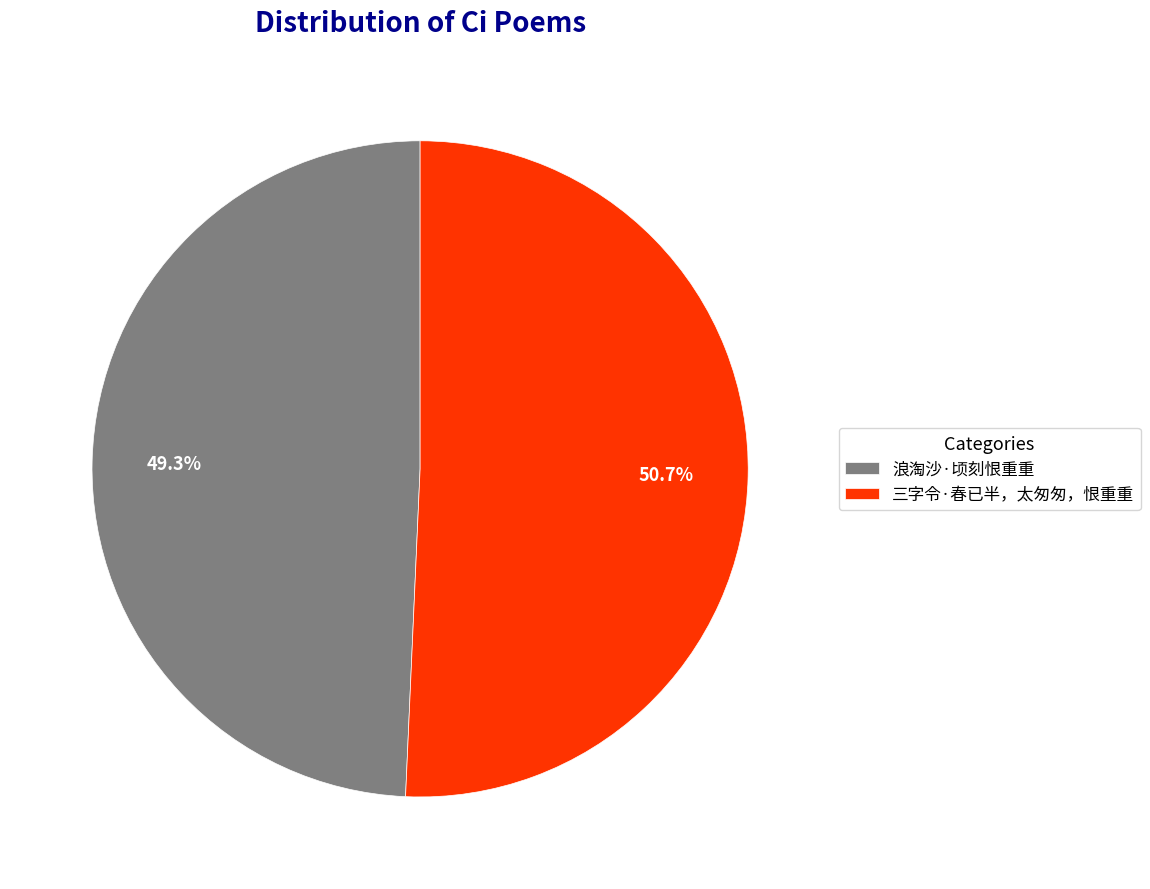

To the nearest percent, what percentage of the pie is 浪淘沙·顷刻恨重重?

49%